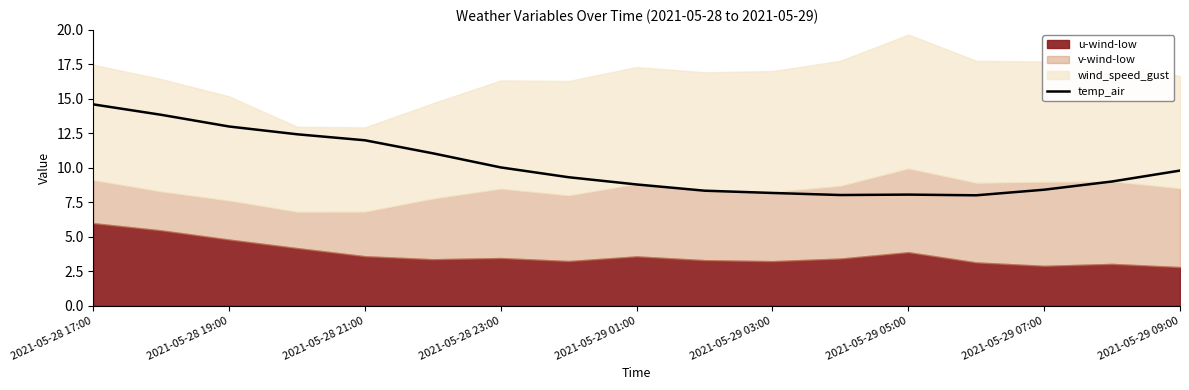

Which category has the highest value in the temp_air series?

2021-05-28 17:00